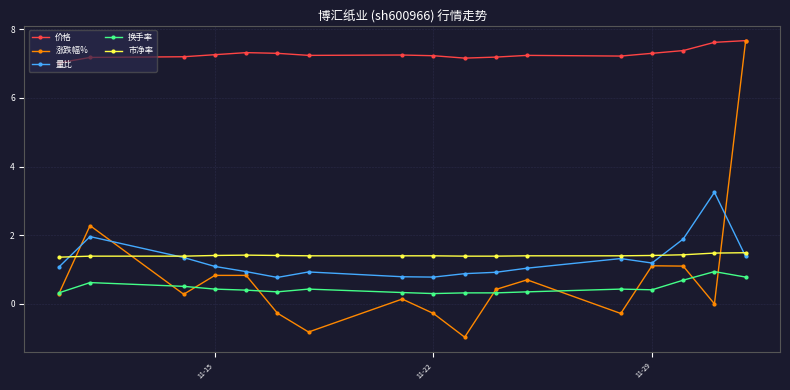

What is the maximum value shown in the chart?

7.7